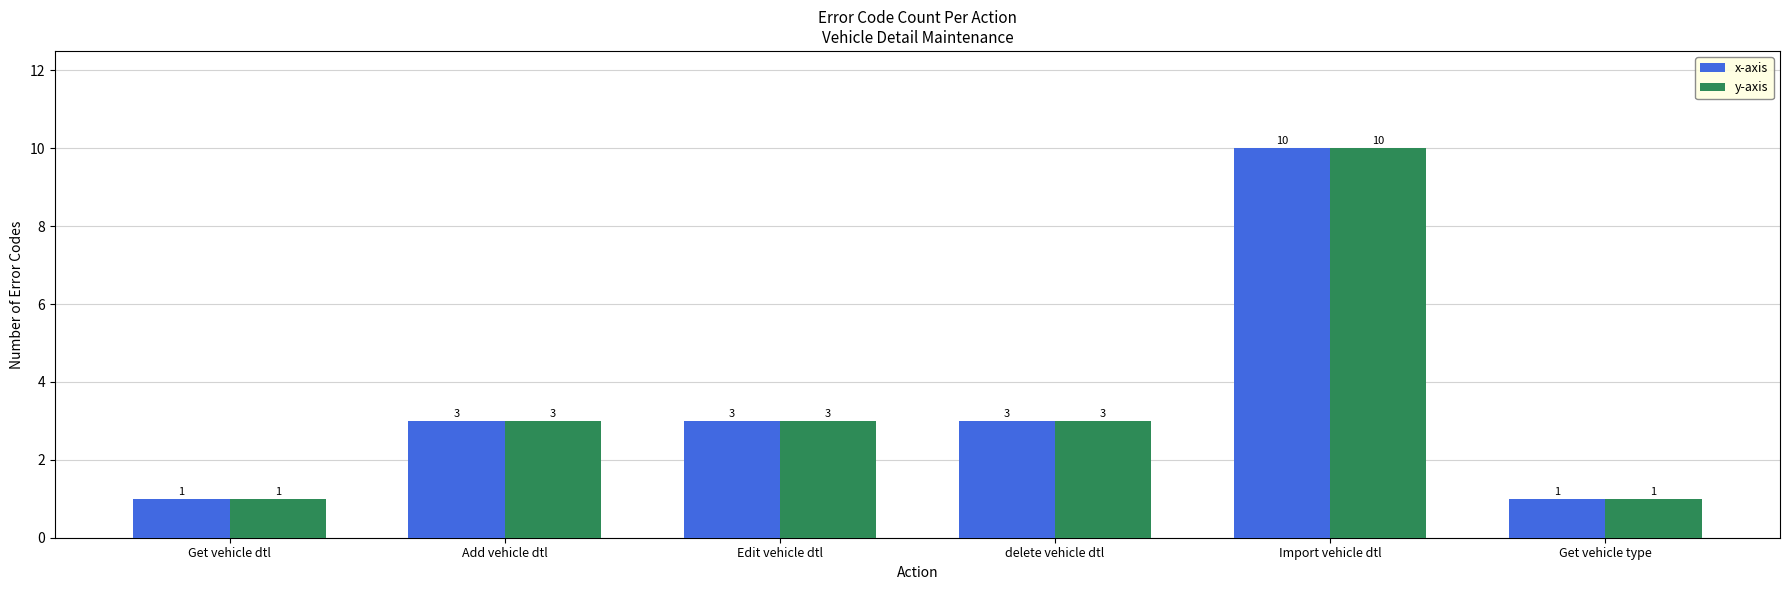

At which category does the chart reach its peak across all series?

Import vehicle dtl